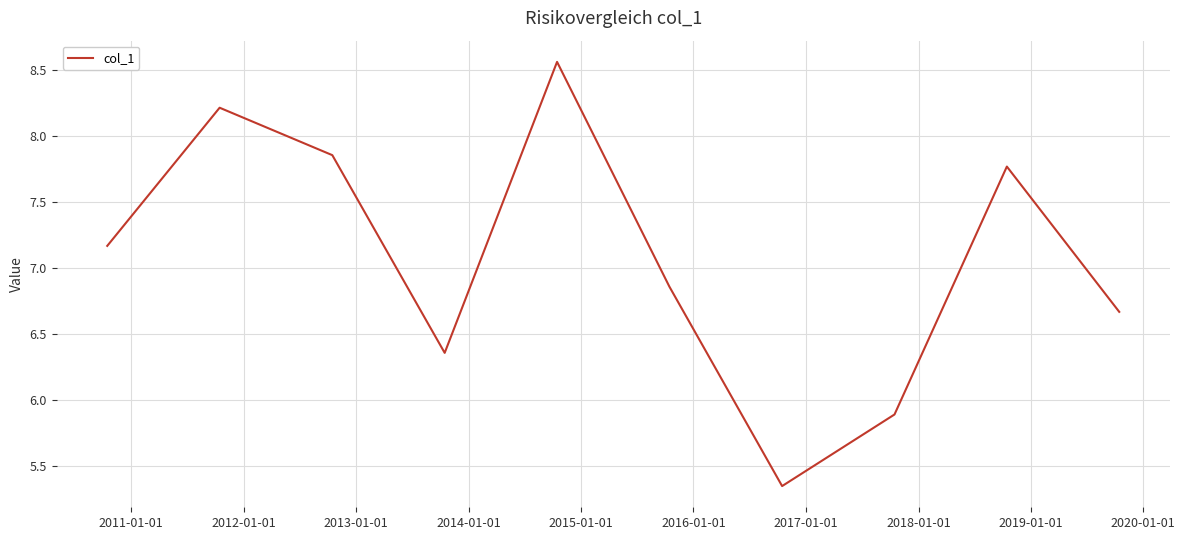

Reading left to right, list all the values displayed in this chart.

7.2	8.2	7.9	6.4	8.6	6.9	5.4	5.9	7.8	6.7